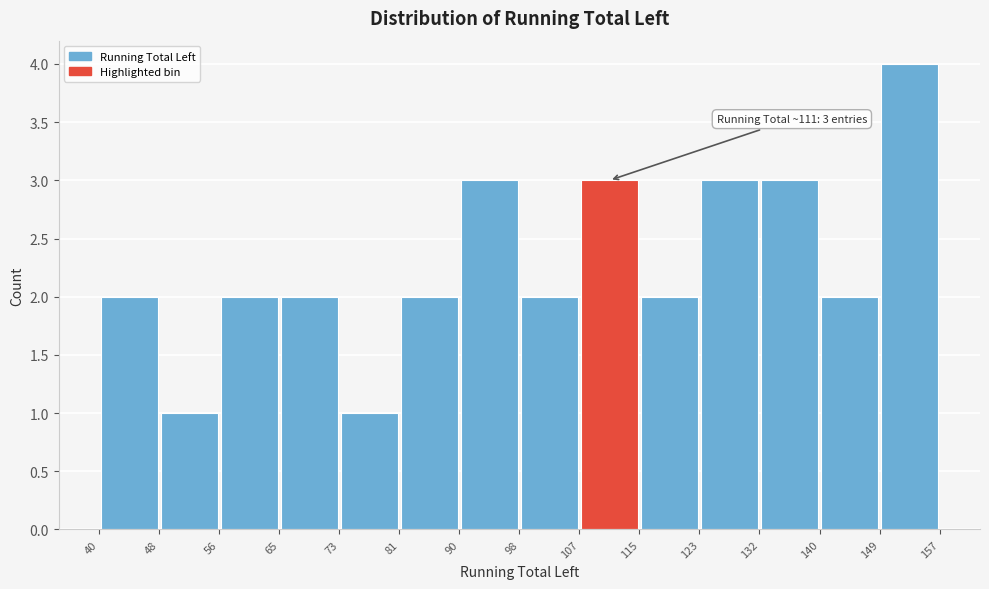

Which range on the x-axis has the tallest bar?

149 to 157